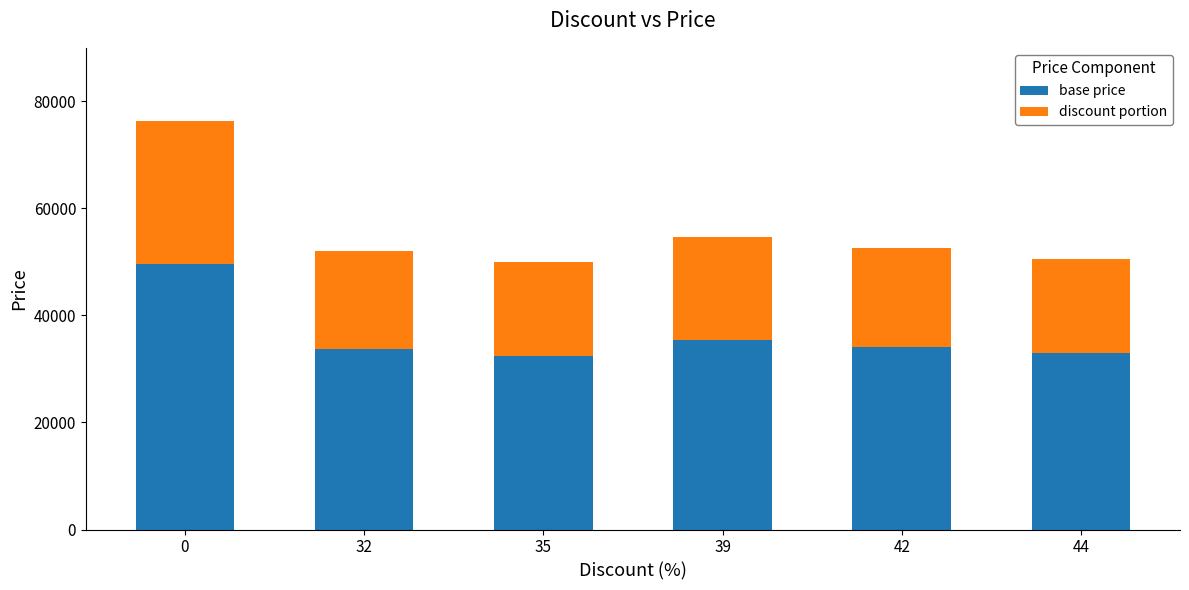

At which label is base price closest to 41080?

39